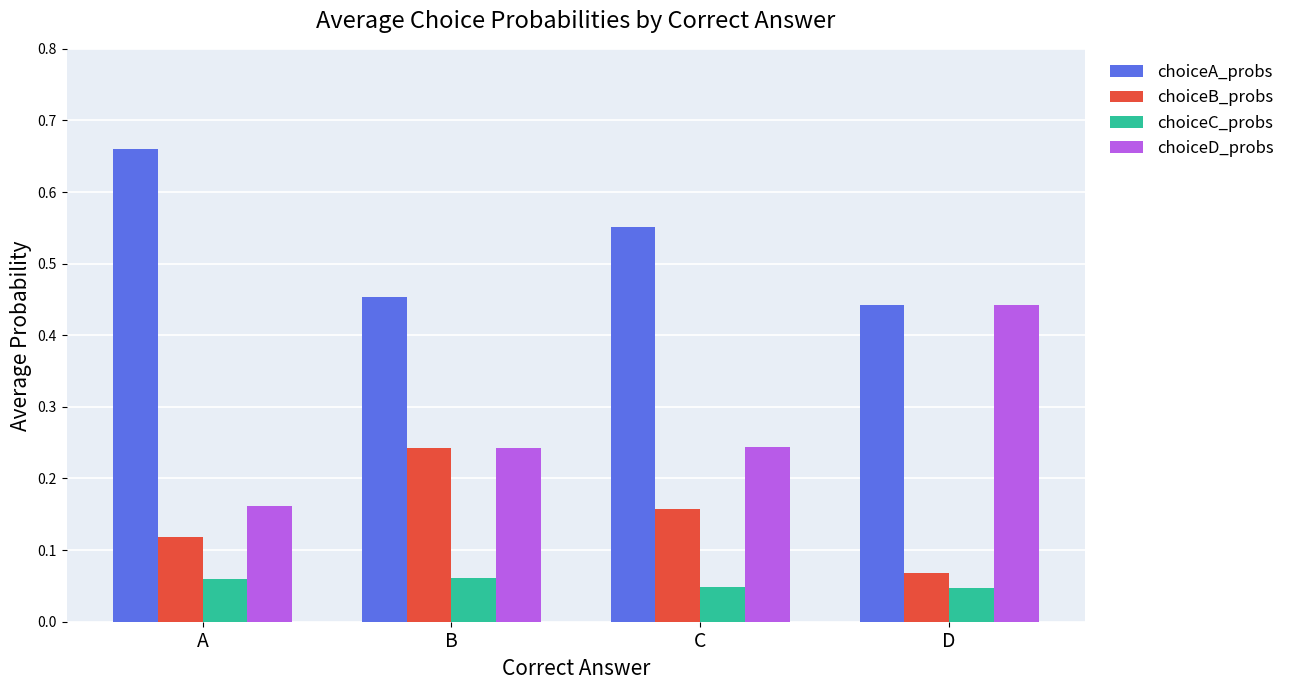

Which series has the widest spread of values?

choiceD_probs